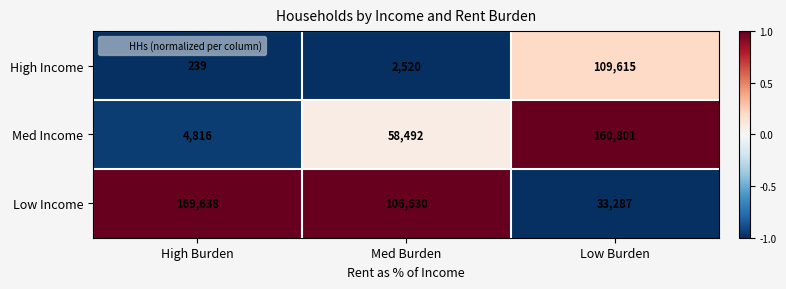

Is it true that High Income equals 239 at High Burden?

True